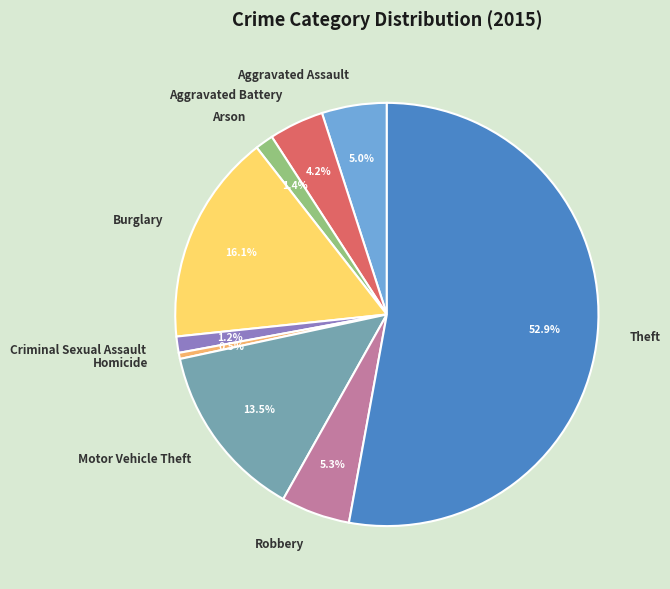

To the nearest percent, what portion does Aggravated Assault represent?

5%